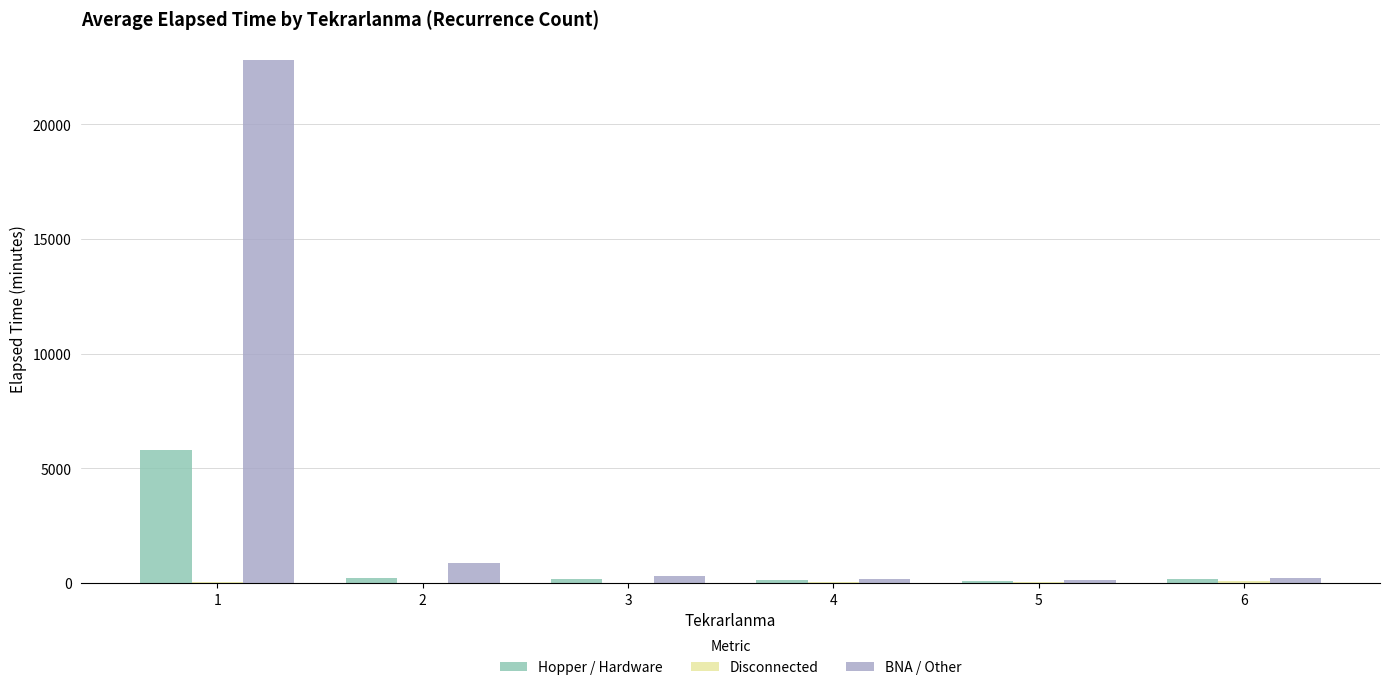

What is the total value across all series at 4?

361.7